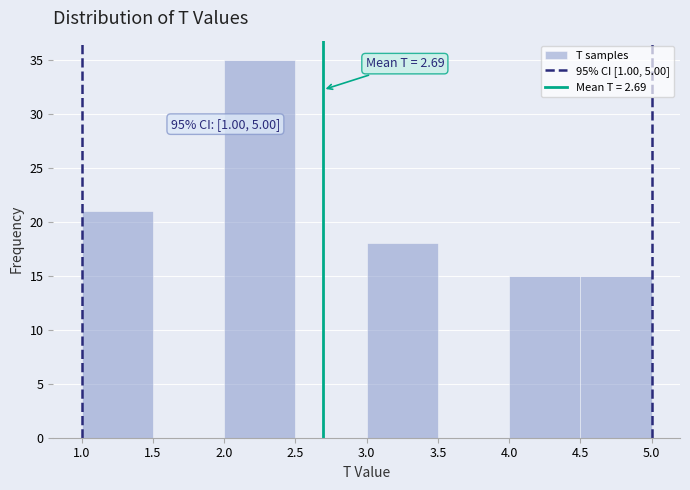

Which range on the x-axis has the tallest bar?

2.0 to 2.5